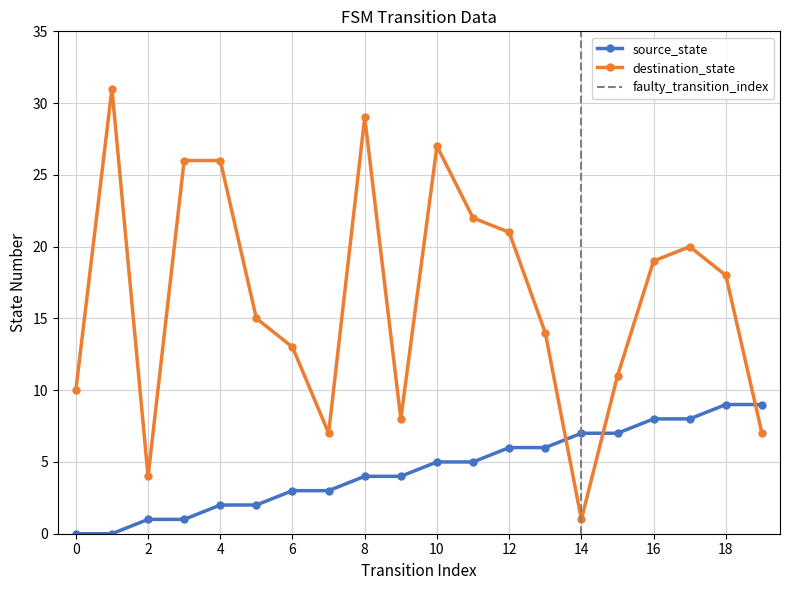

Is the value of source_state at 6 greater than the value of destination_state at 9?

No